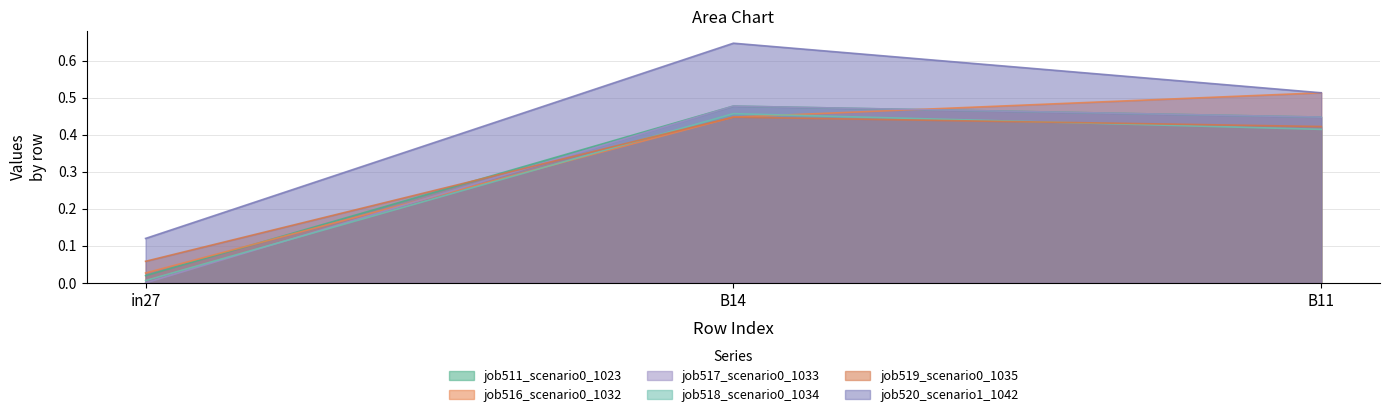

What are all the series names shown in the legend?

job511_scenario0_1023, job516_scenario0_1032, job517_scenario0_1033, job518_scenario0_1034, job519_scenario0_1035, job520_scenario1_1042